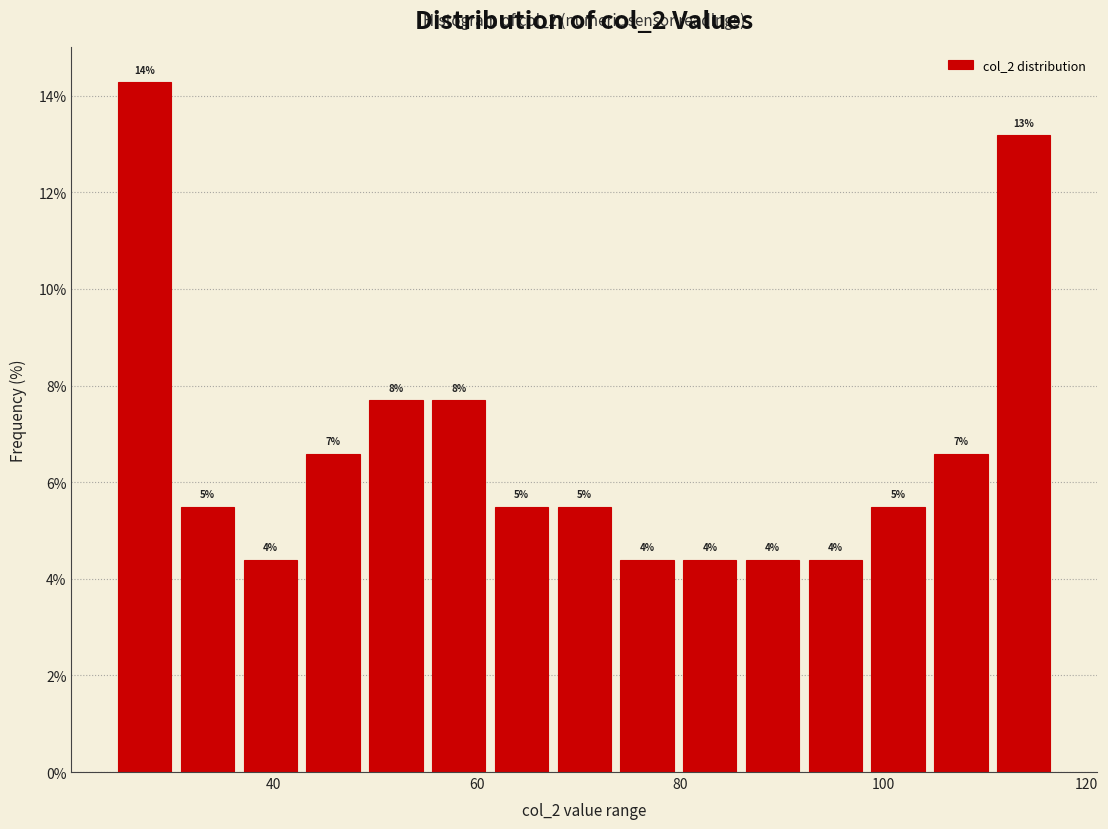

Read against the x-axis, roughly where is the centre of the tallest bar?

28